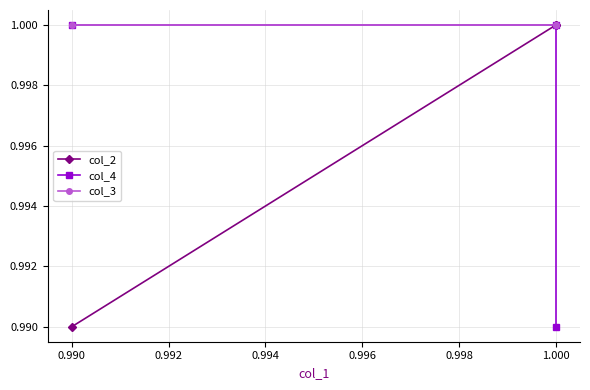

True or false: col_3 has a value of 0.5 at 1.000.

False